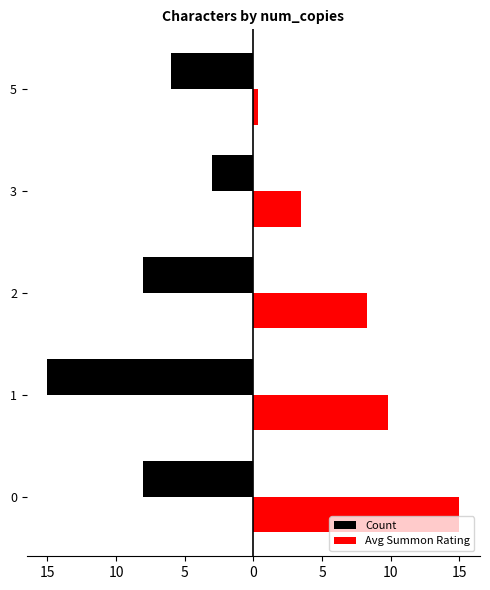

What is the lowest value of the Avg Summon Rating series?

0.3